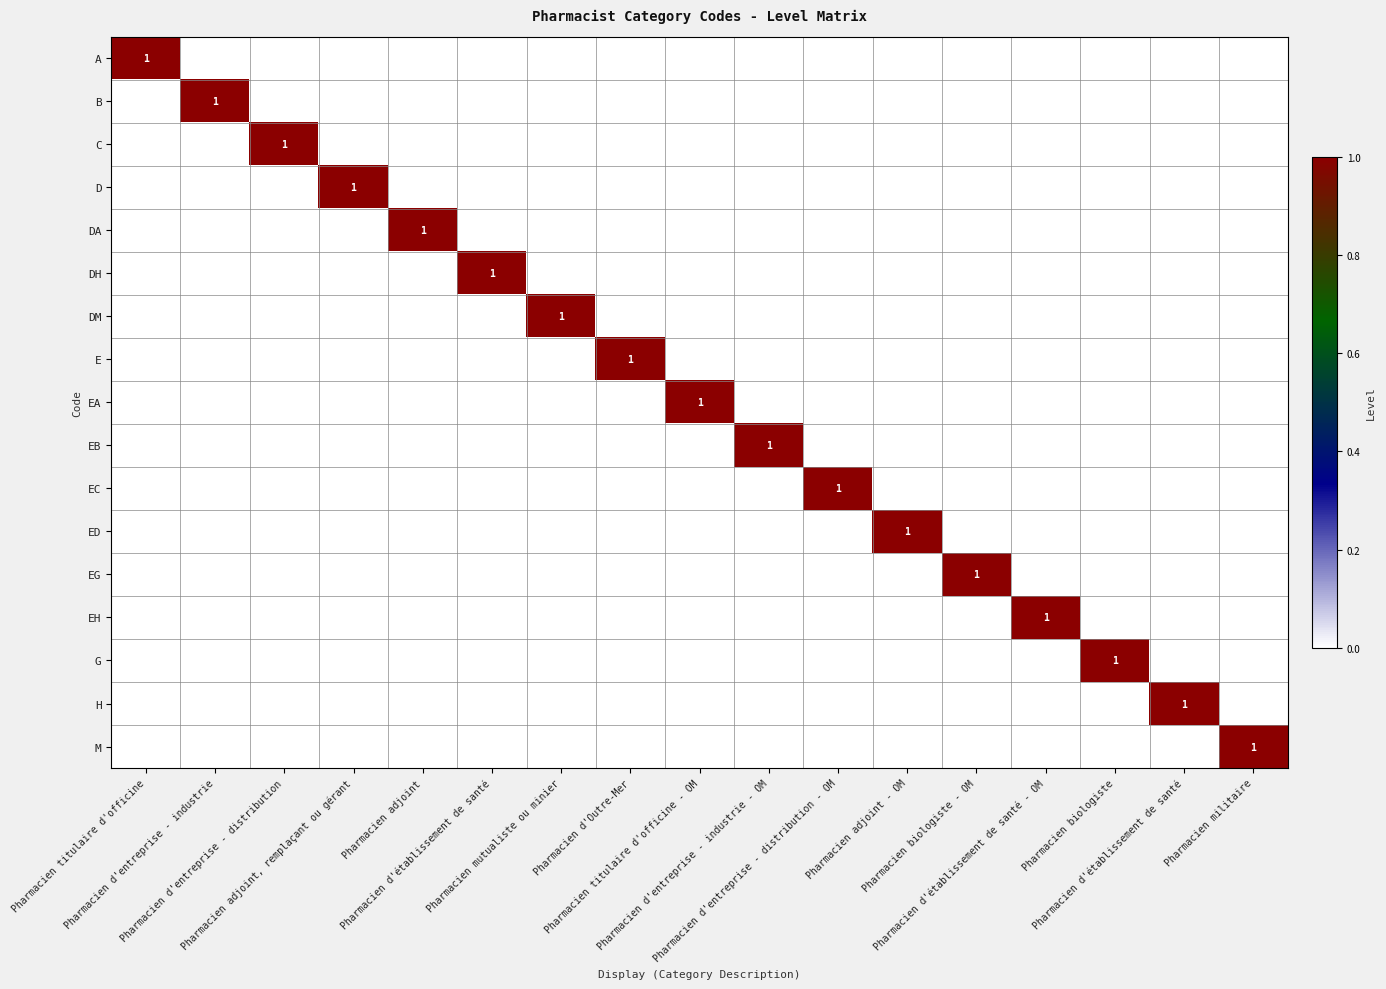

Rank the series at Pharmacien adjoint, remplaçant ou gérant from highest to lowest value.

D, A, B, C, DA, DH, DM, E, EA, EB, EC, ED, EG, EH, G, H, M